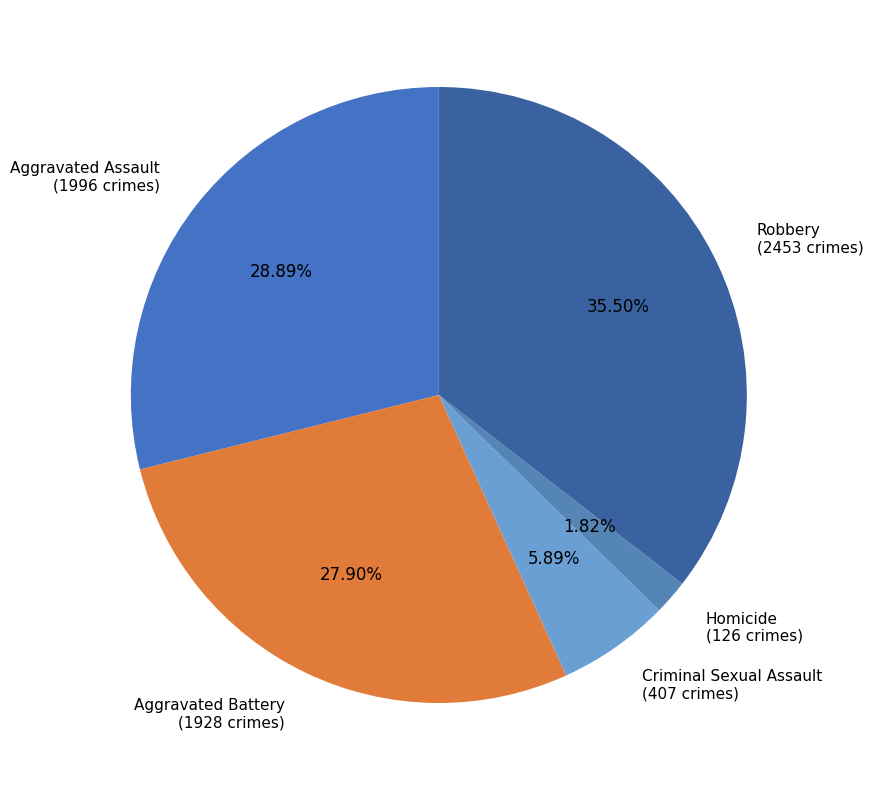

To the nearest percent, what percentage of the pie is Aggravated Battery?

28%